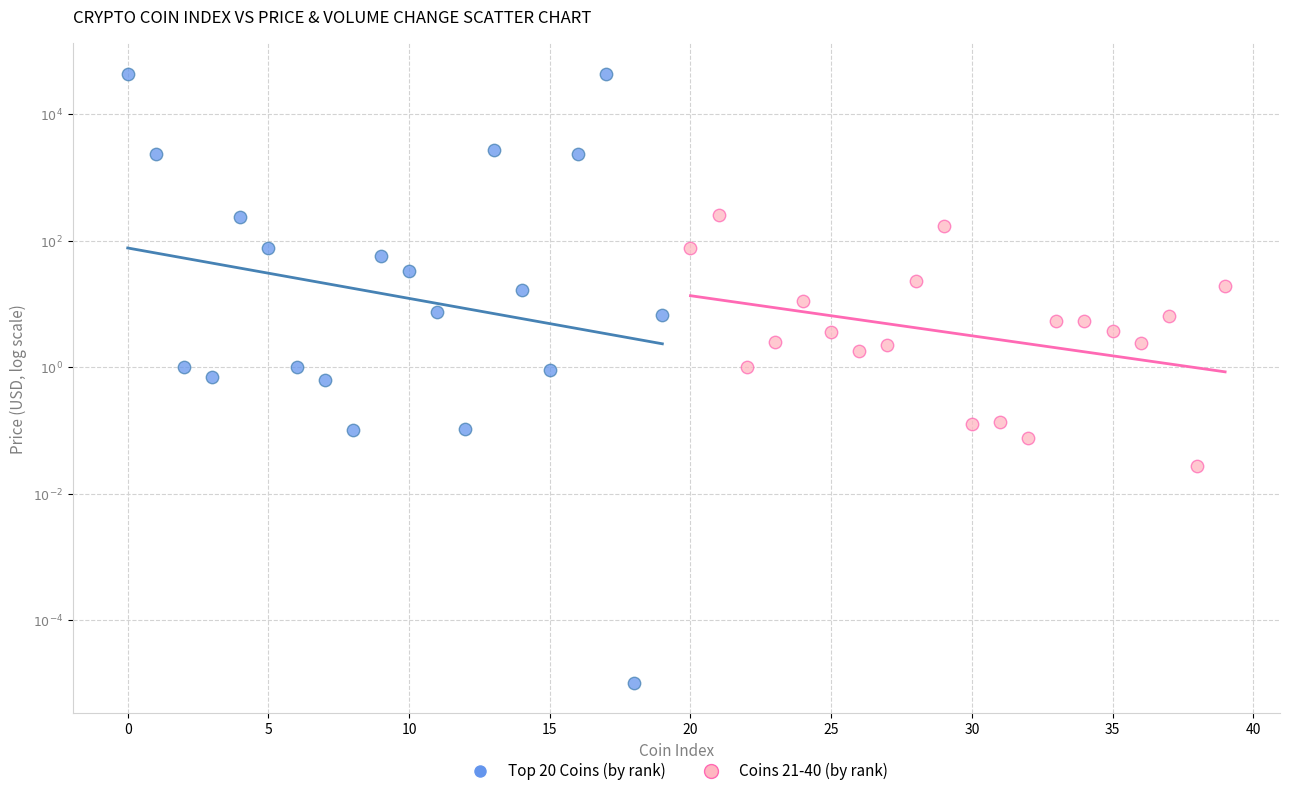

Which series has the widest spread of Y values?

Top 20 Coins (by rank)